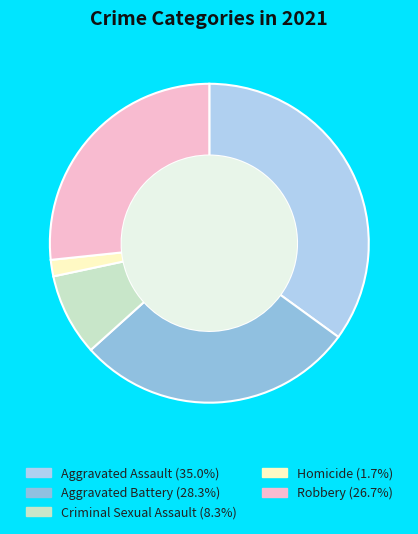

How many segments does this pie chart have?

5